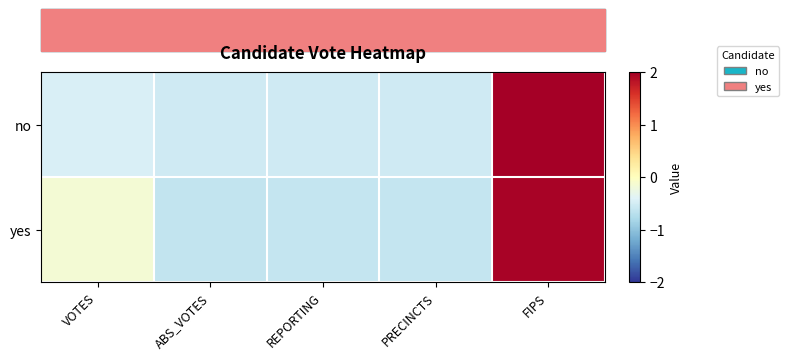

Rank the series by their maximum value, from lowest to highest.

yes, no